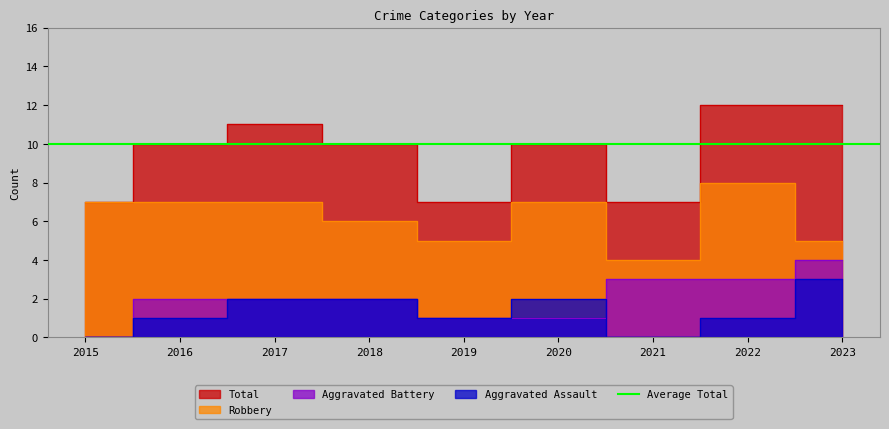

What is the difference between the second highest and minimum values in the Aggravated Battery series?

3